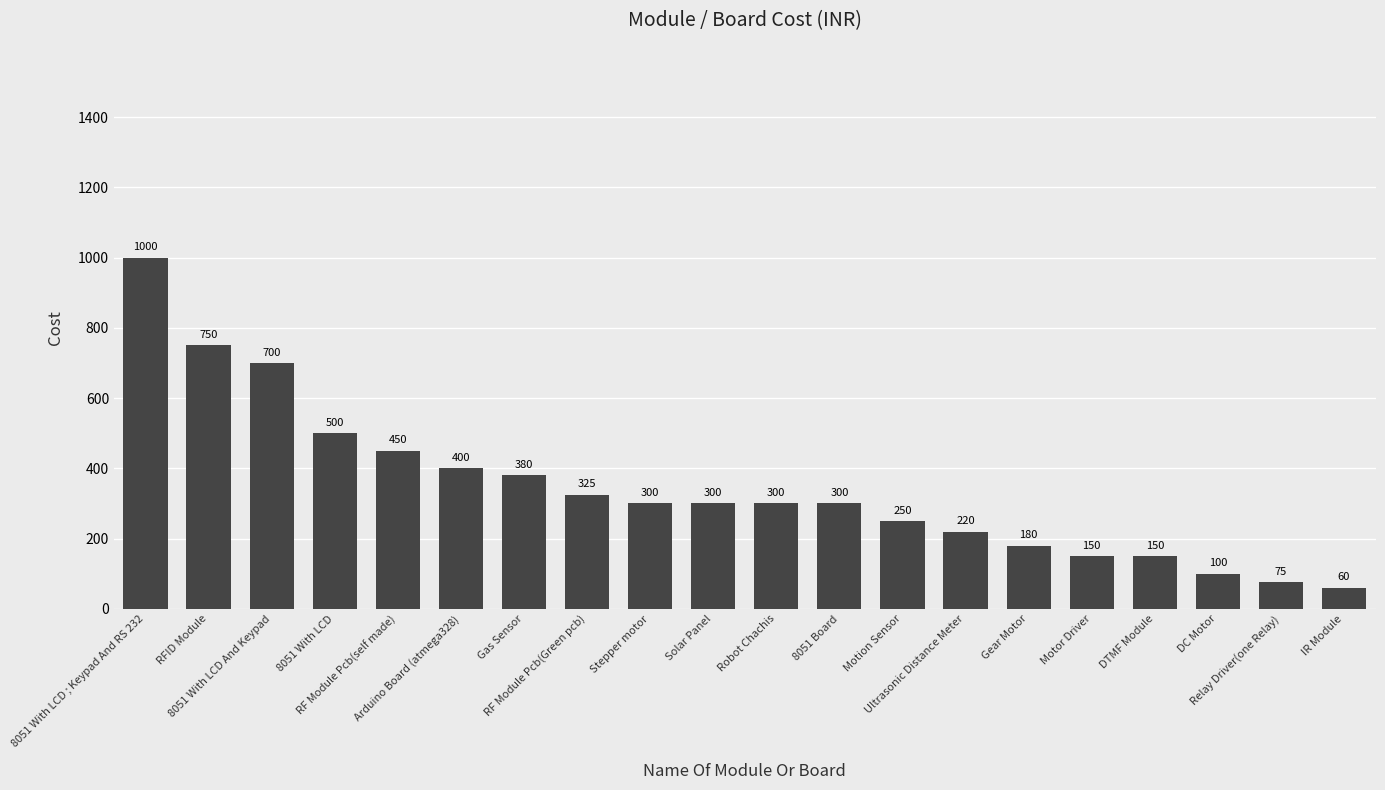

Reading right to left, transcribe all the data shown in this chart.

60	75	100	150	150	180	220	250	300	300	300	300	325	380	400	450	500	700	750	1000